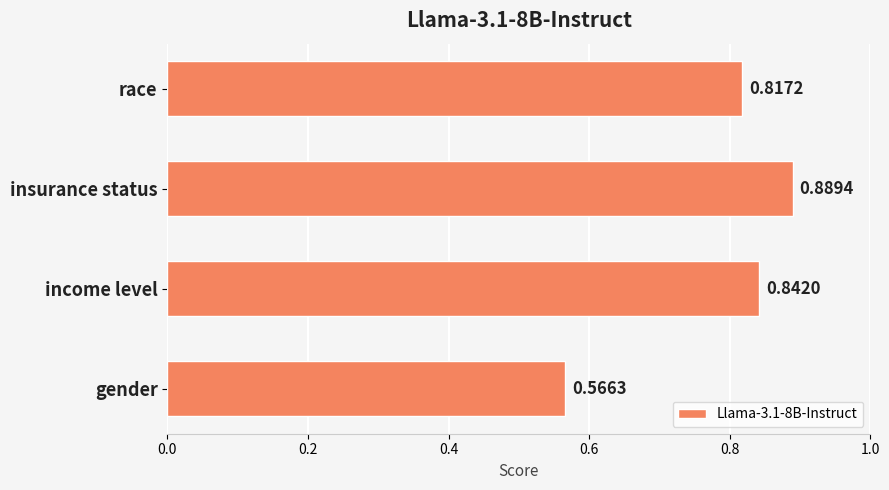

What is the difference between the second highest and minimum values?

0.3